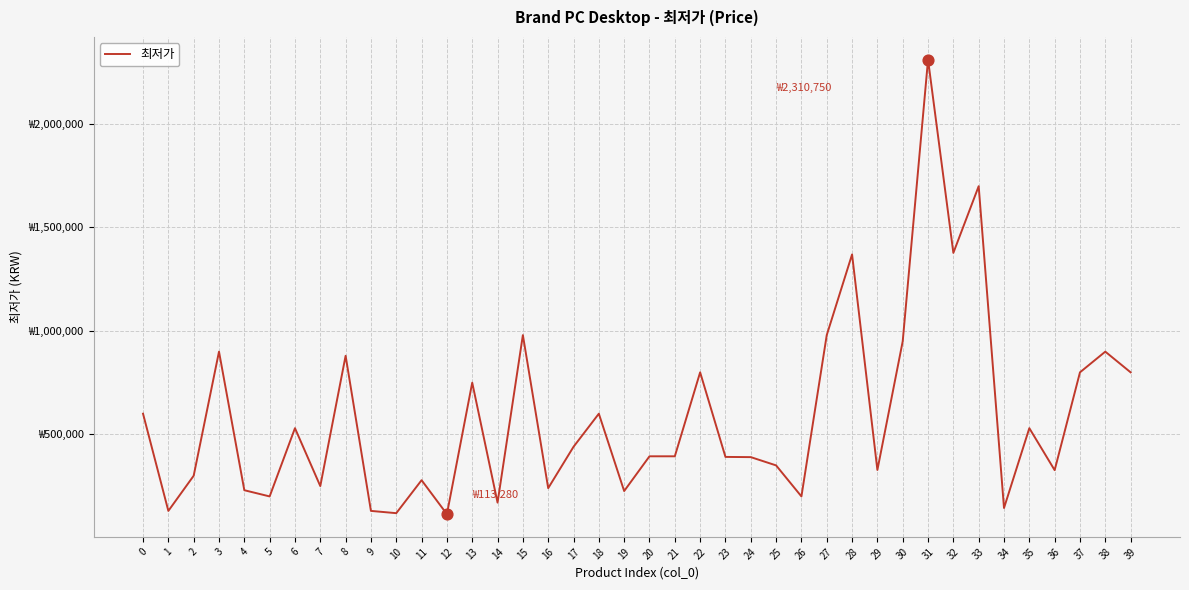

Does the chart have visible grid lines?

Yes